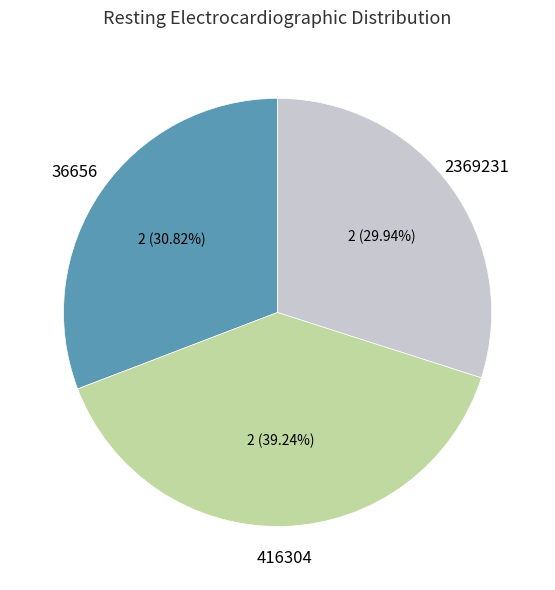

What is the largest slice in the pie chart?

416304